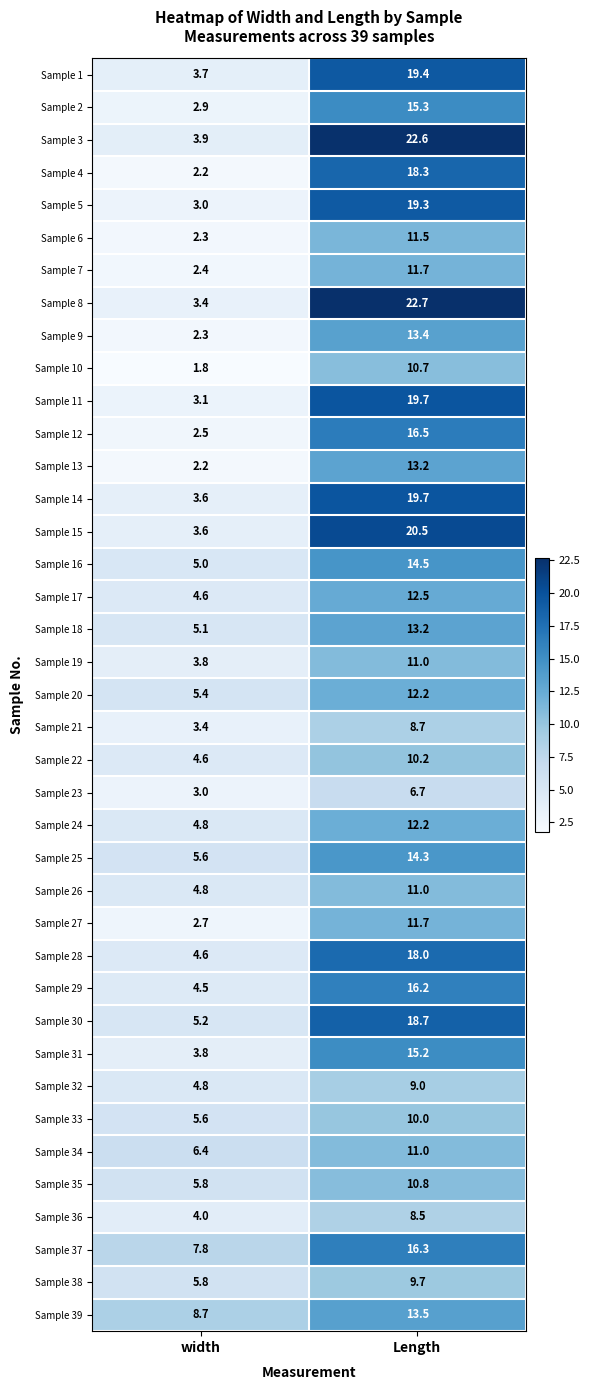

Is it true that Sample 5 equals 27.5 at Length?

False